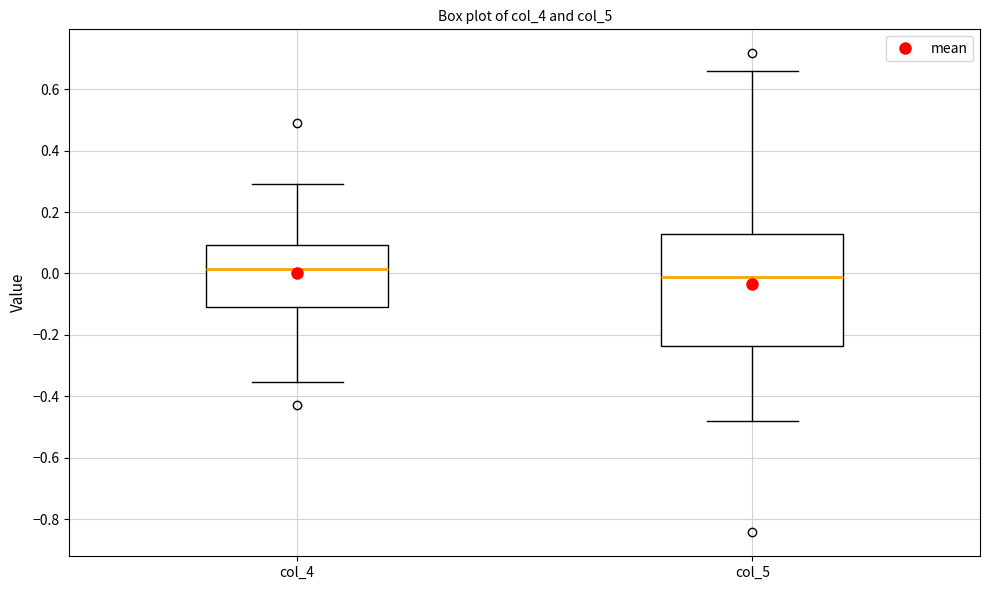

Reading left to right, read every box against the y-axis: the position of its median line, the range the box covers, and the ends of its whiskers. The values are not printed on the chart, so give them approximately, as read against the axis.

col_4: median 0.02, box -0.10 to 0.10, whiskers -0.36 to 0.30
col_5: median -0.02, box -0.24 to 0.12, whiskers -0.48 to 0.66